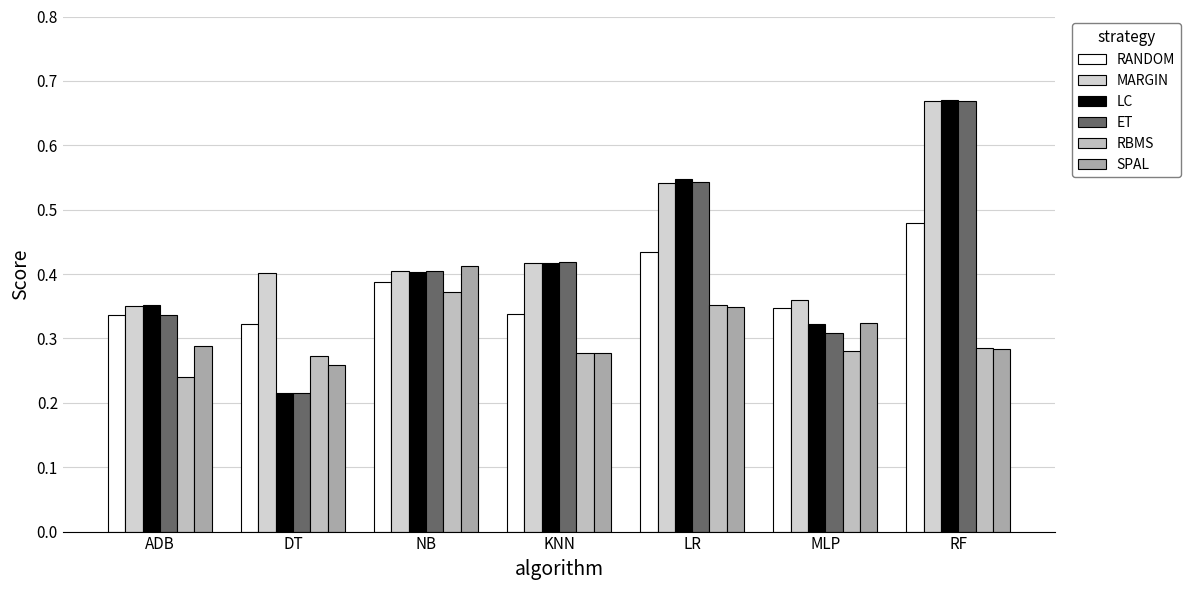

At which label is RBMS closest to 0?

ADB